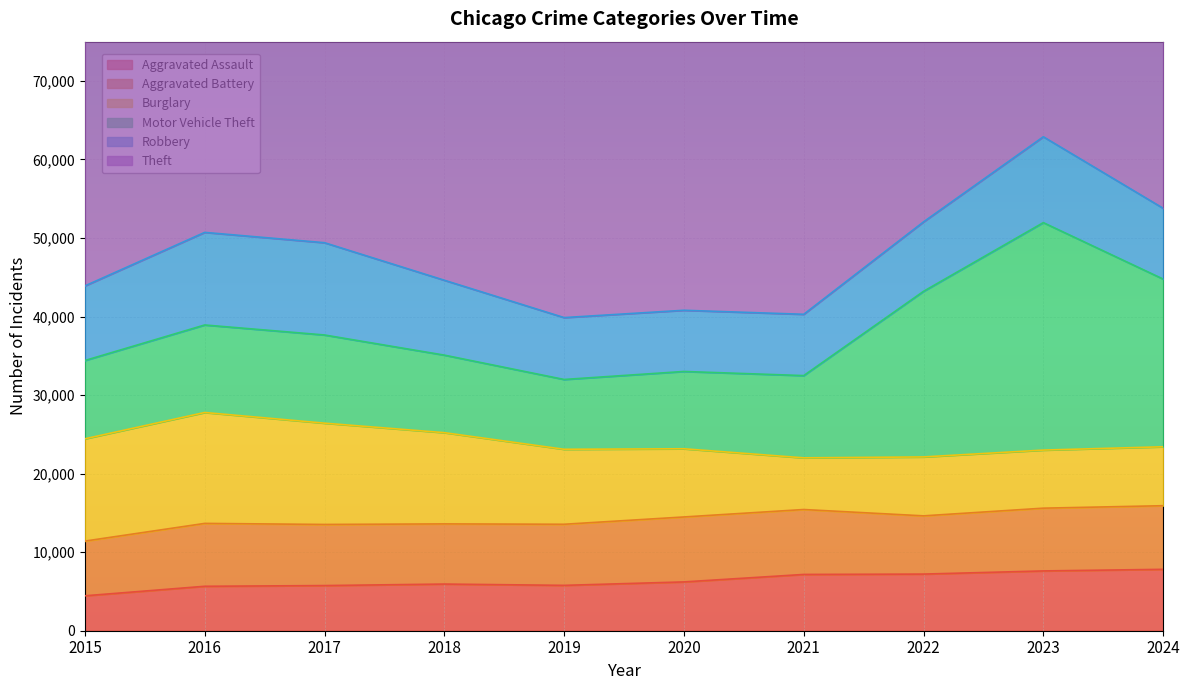

How many intersections are there between Robbery and Motor Vehicle Theft?

2